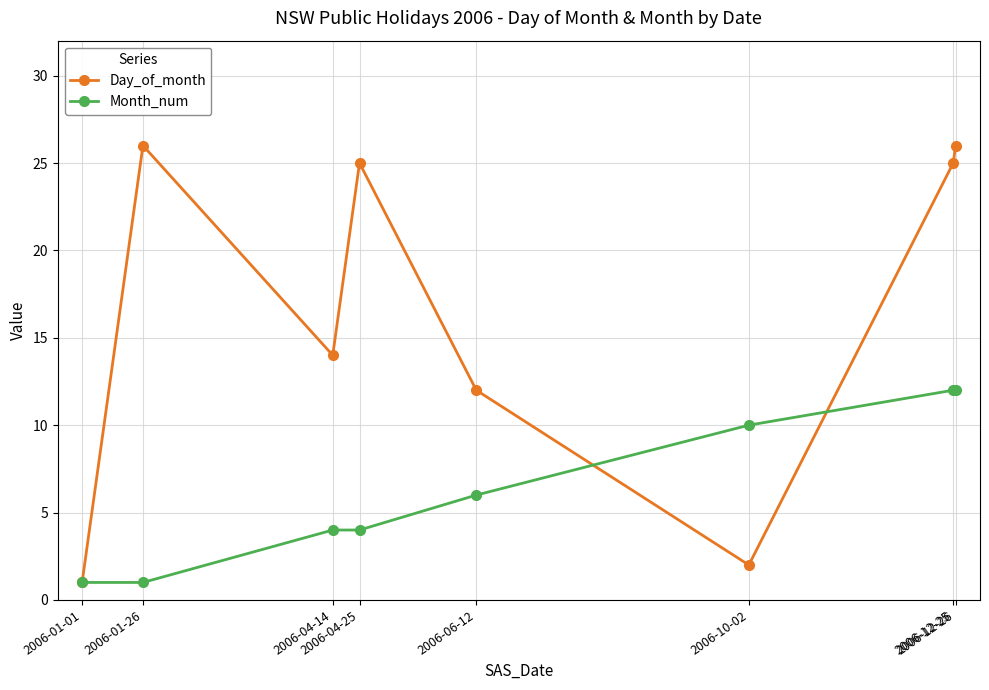

What is the maximum value shown in the chart?

26